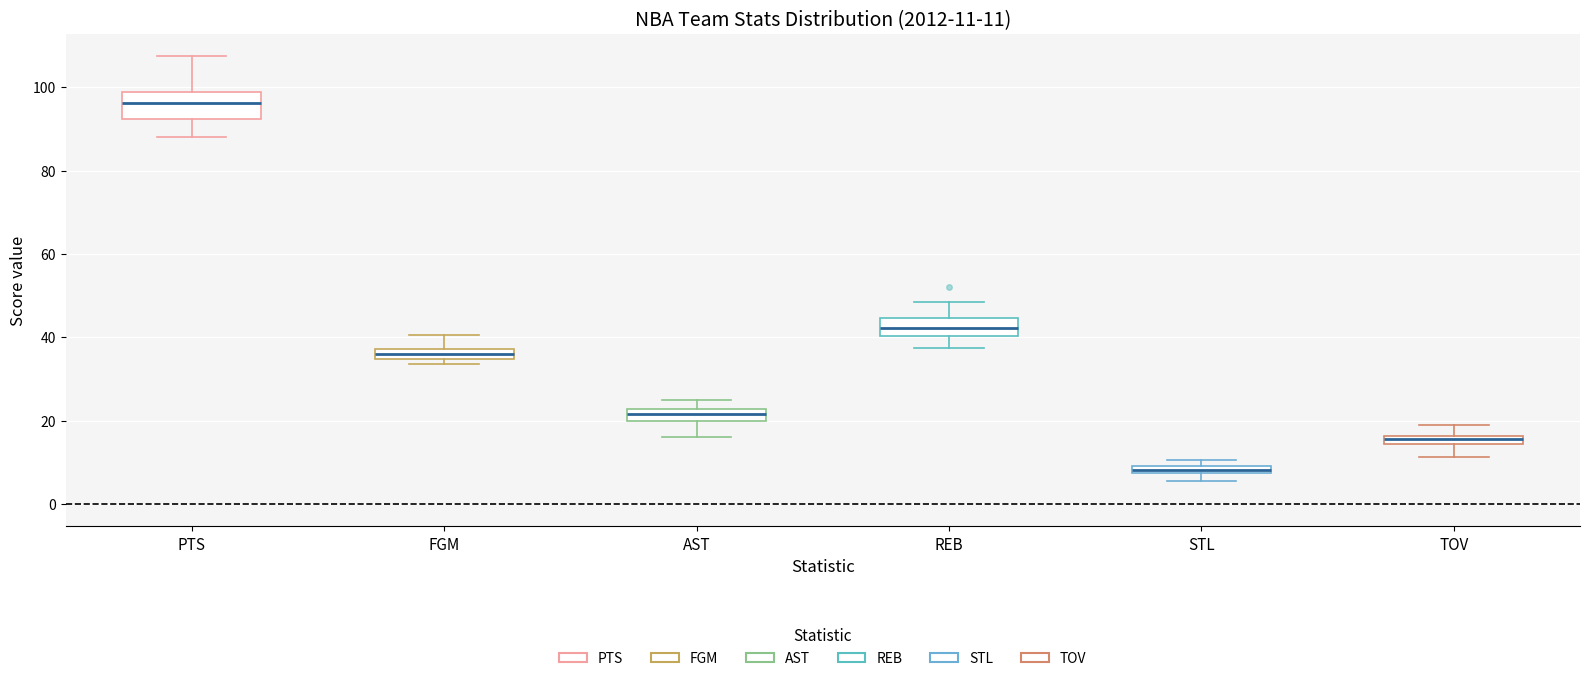

Comparing the boxes themselves (not the whiskers), which one is the tallest?

PTS